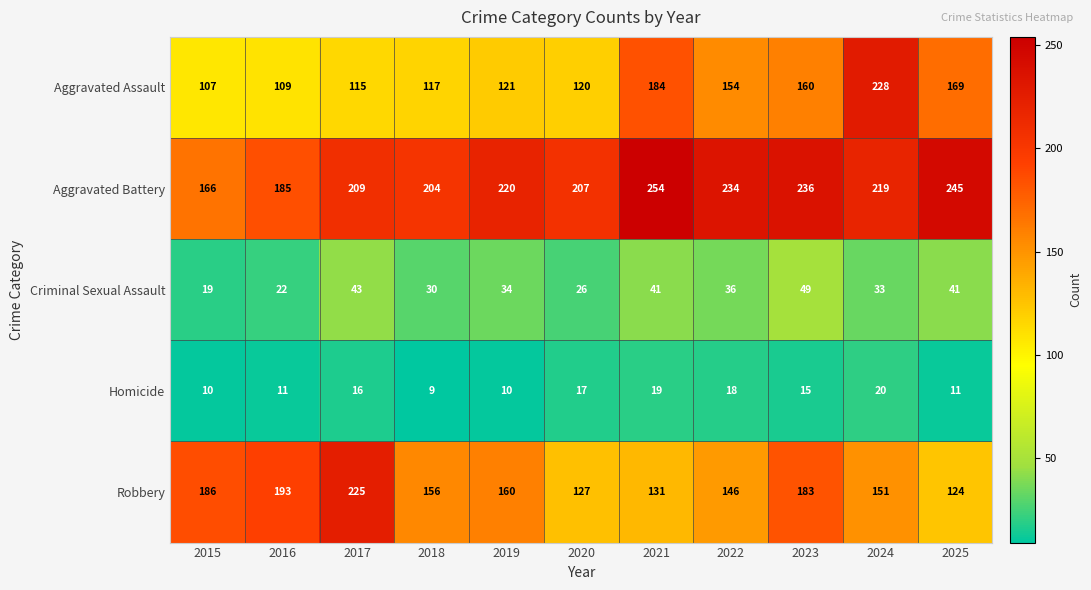

What is the minimum value shown in the chart?

9